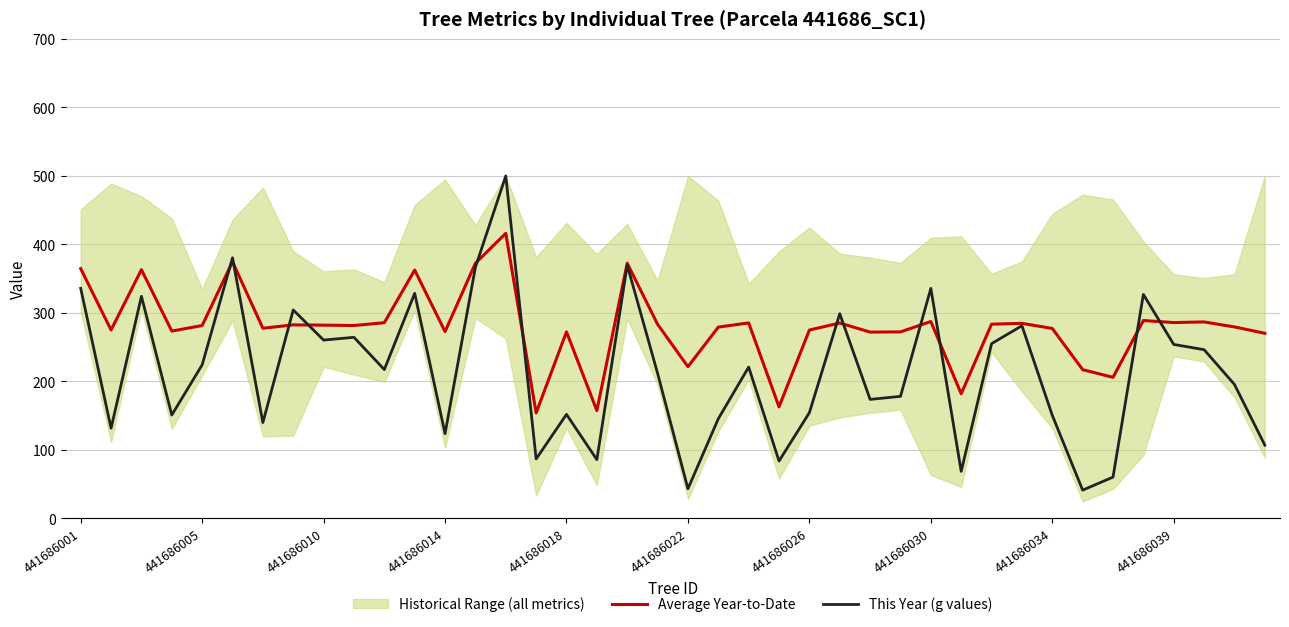

What is the sum of all Average Year-to-Date values?

11211.1